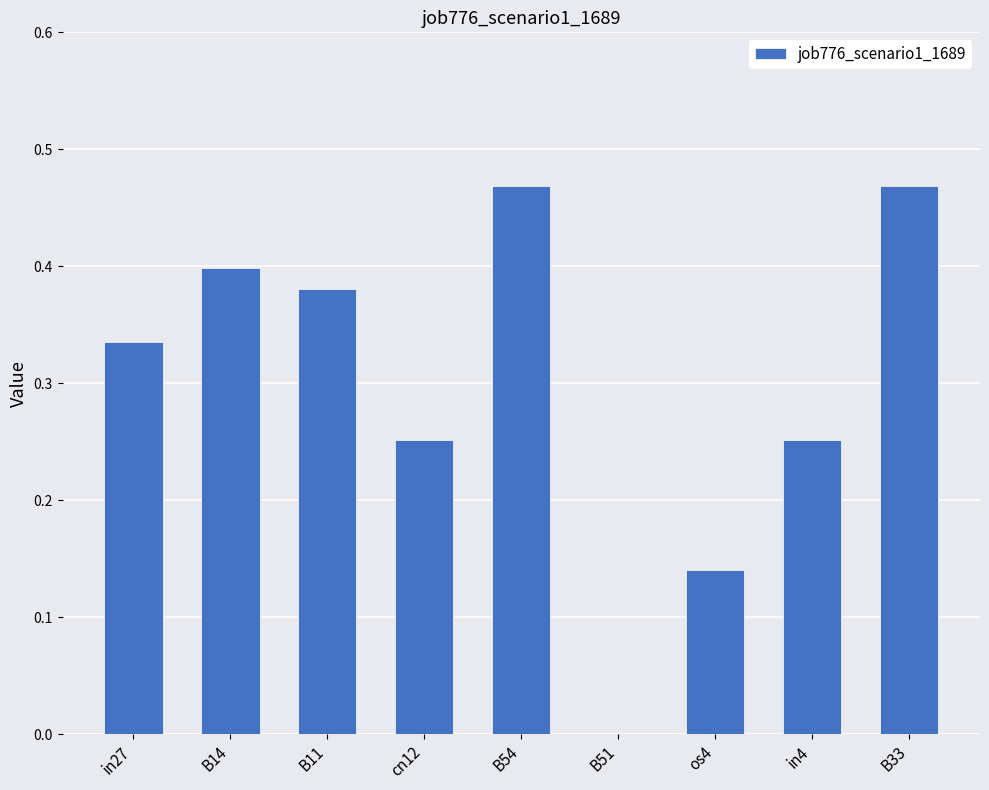

The chart shows a value of 0.2 at os4. True or false?

False